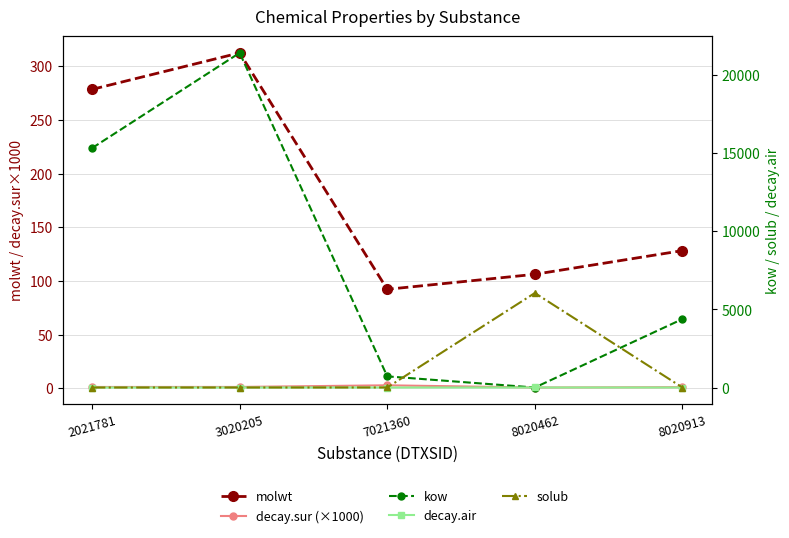

Is this an area chart (filled region under the line)?

No